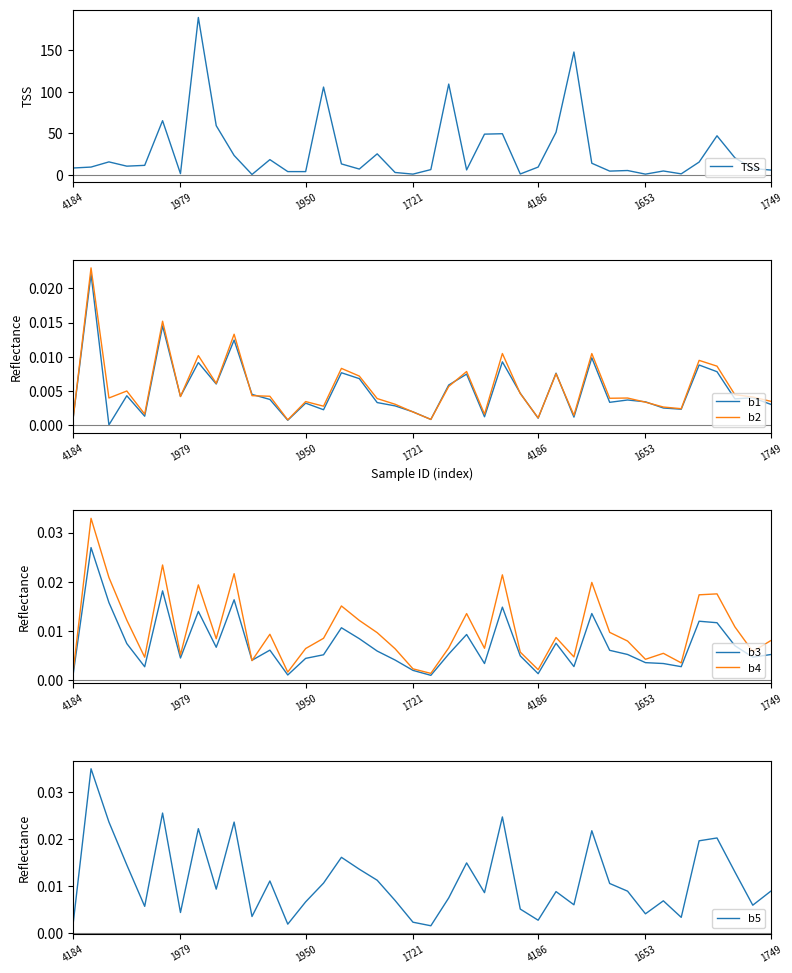

Which has a higher value, 30 or 17?

17